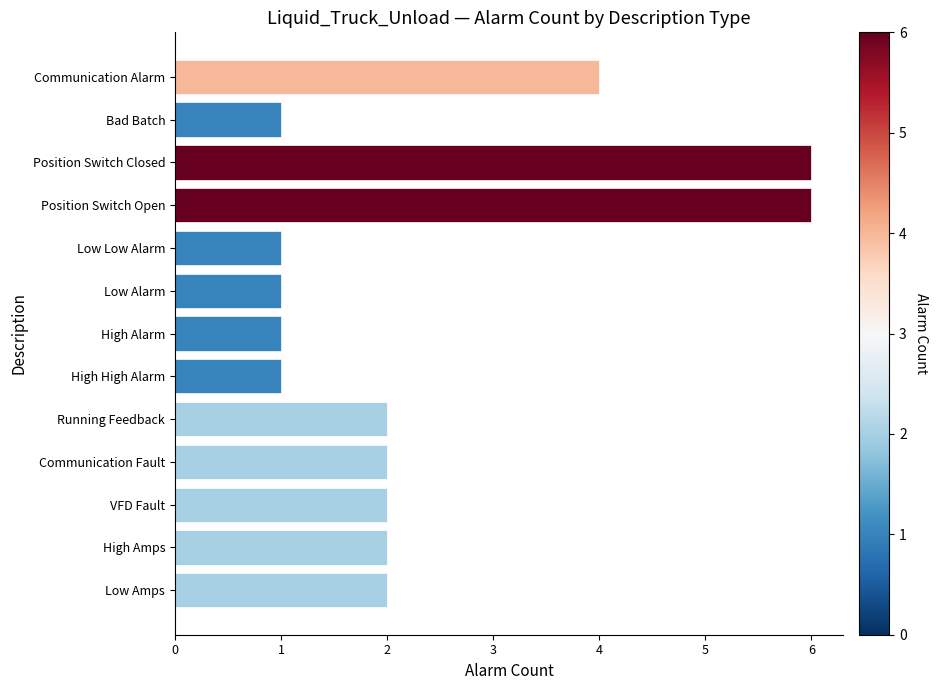

What is the difference between the second highest and second lowest values?

5